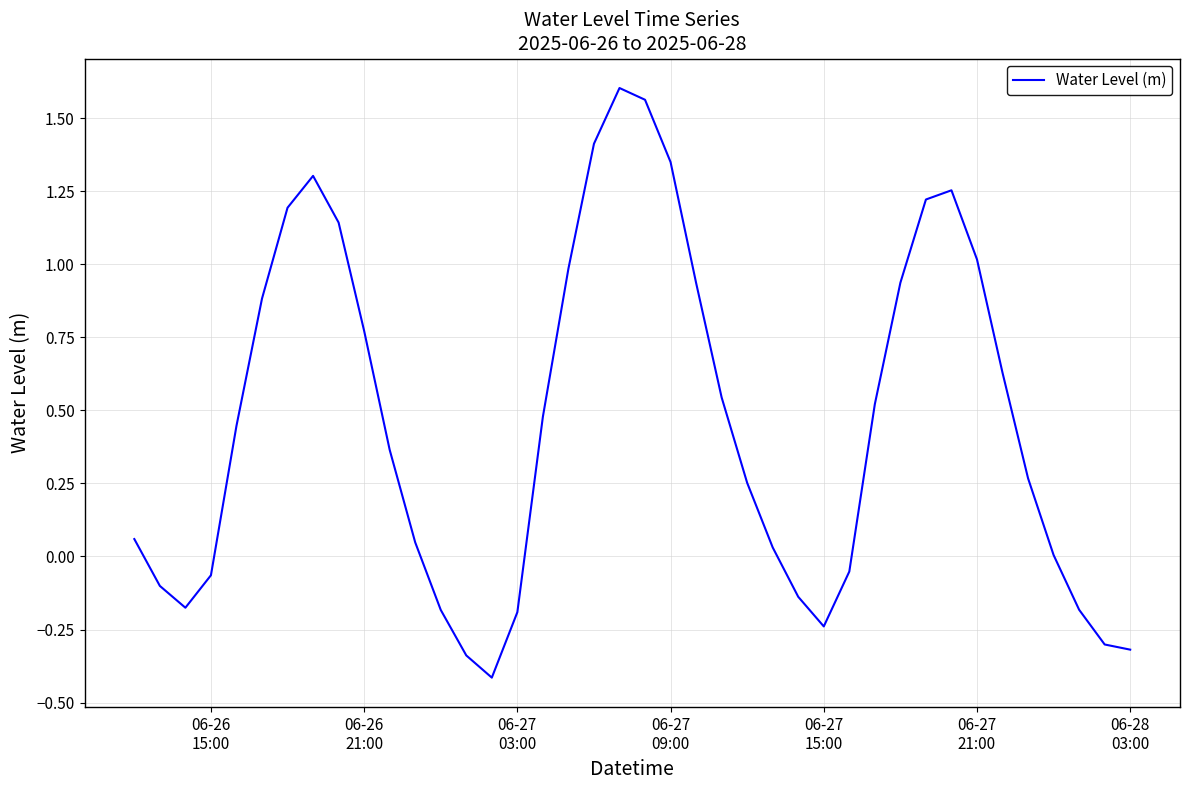

Does the chart display data point markers on the line(s)?

No